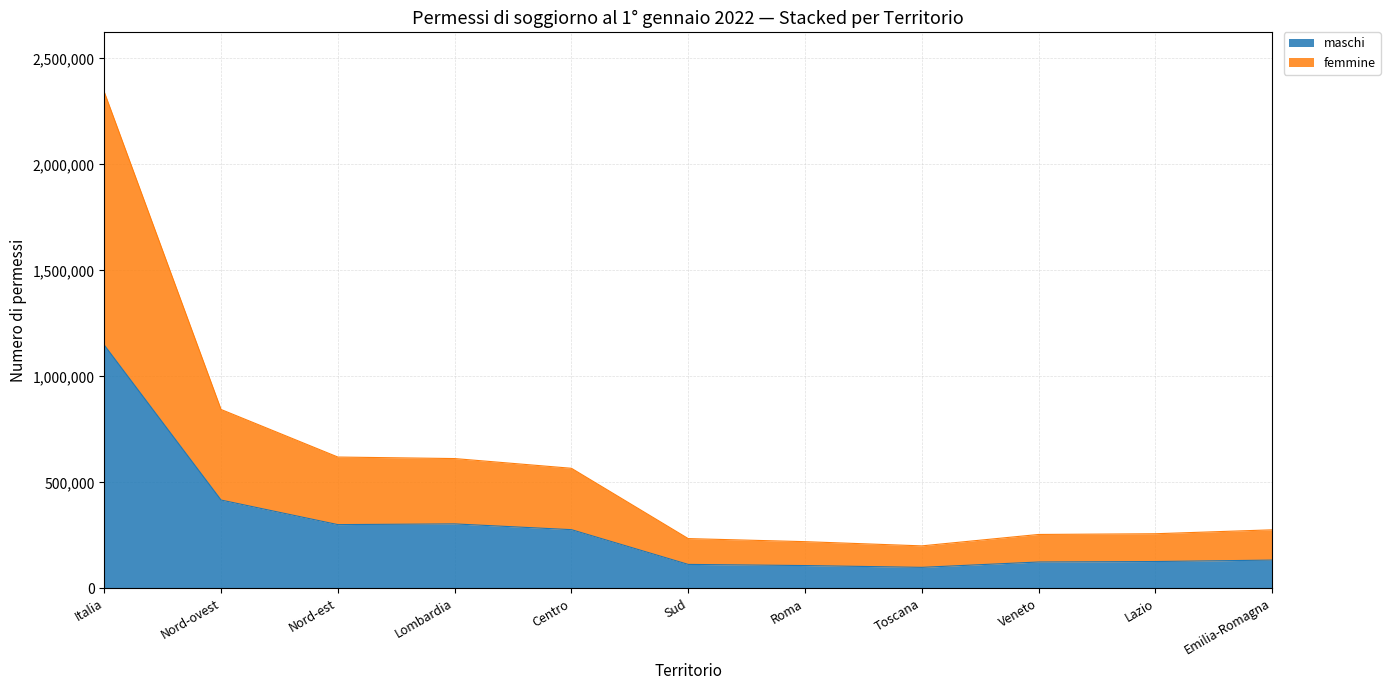

Which category has the highest value in the maschi series?

Italia